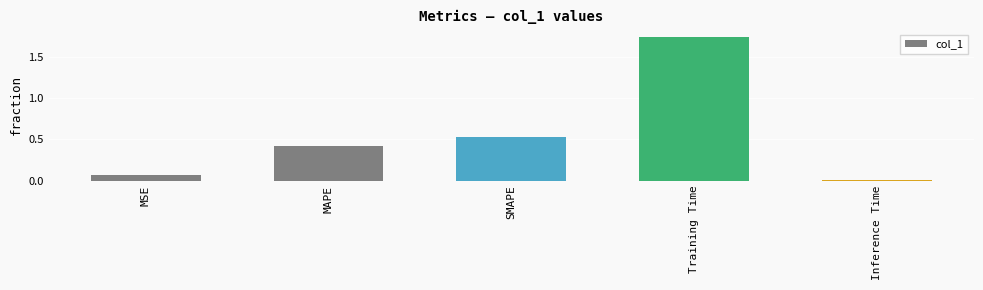

Rank the categories by value from lowest to highest.

Inference Time, MSE, MAPE, SMAPE, Training Time